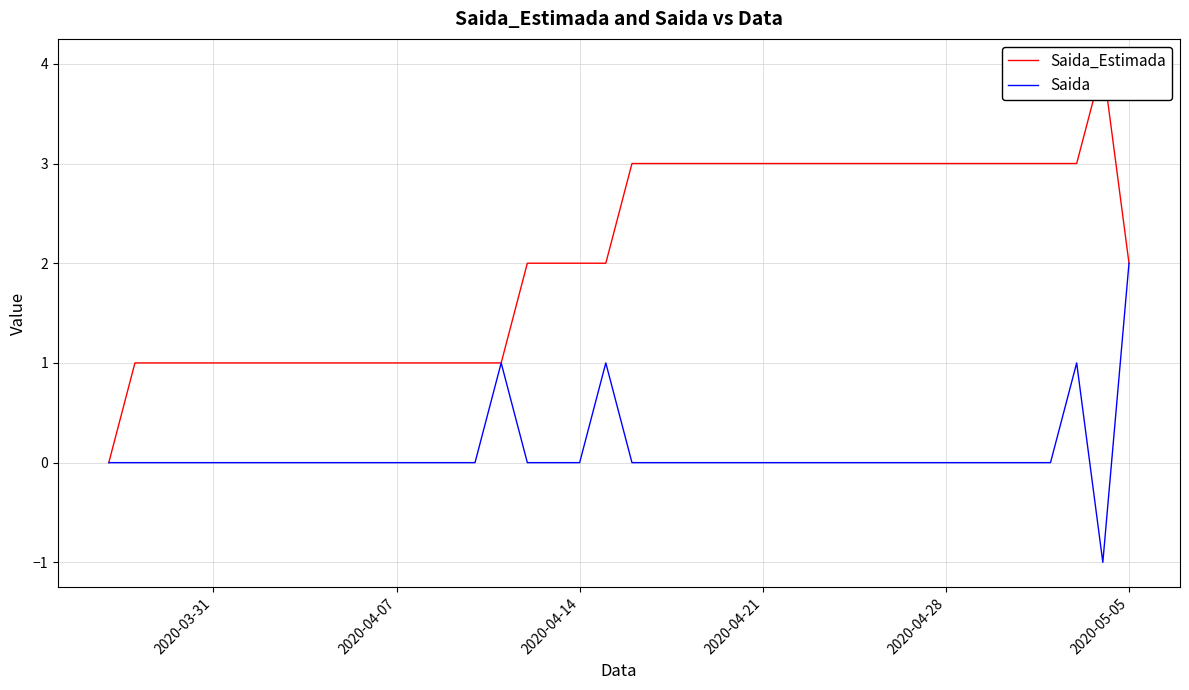

Which category has the highest value in the Saida series?

2020-05-05